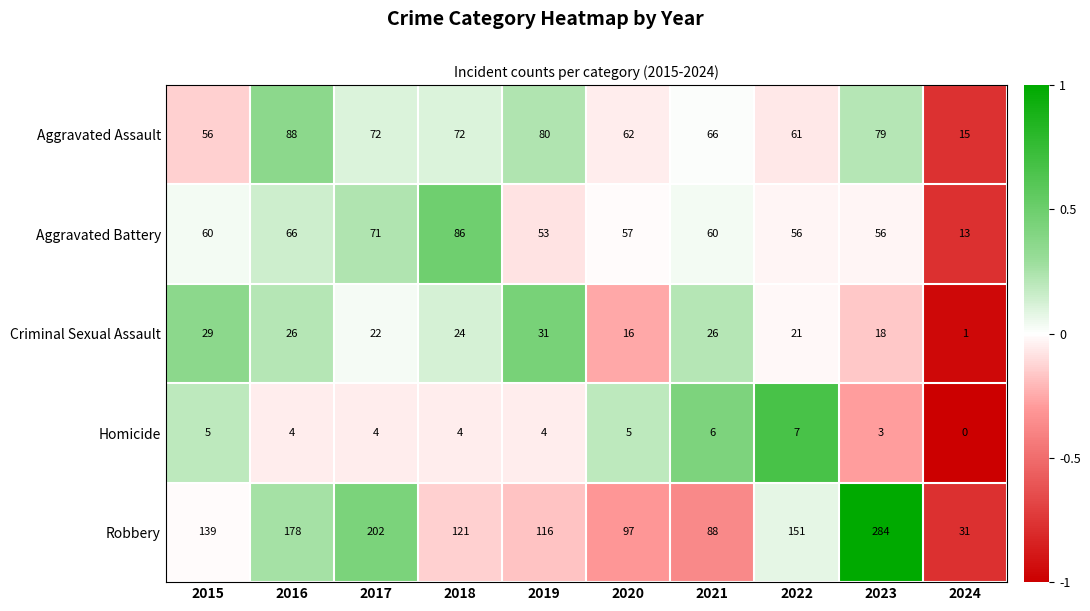

Which category has the highest value in the Aggravated Battery series?

2018